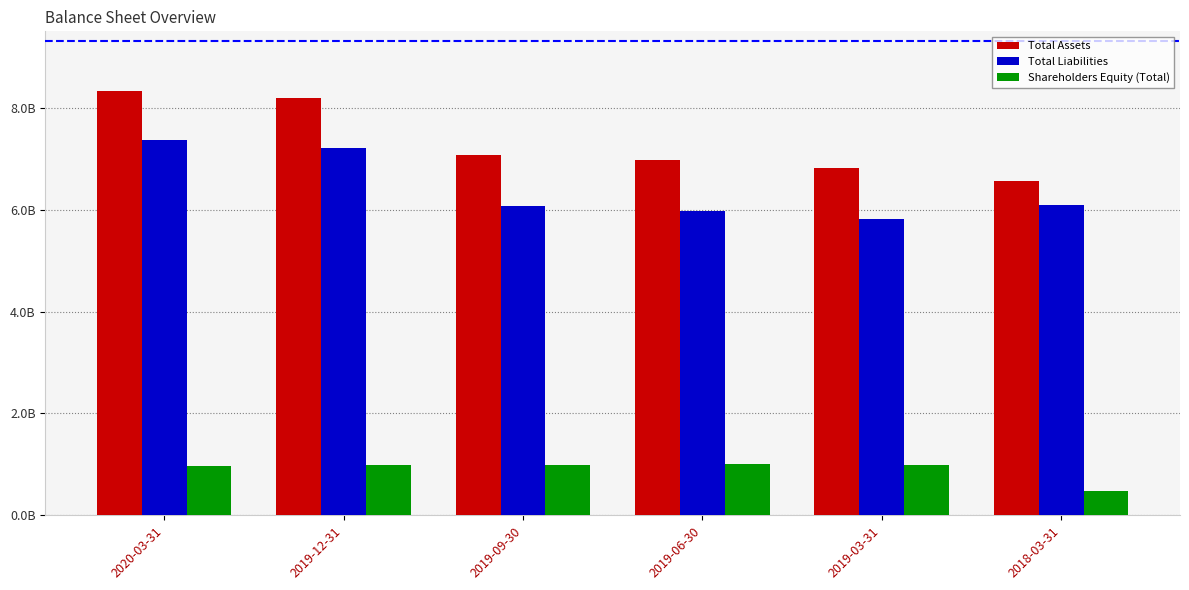

What is the smallest value displayed?

473904000